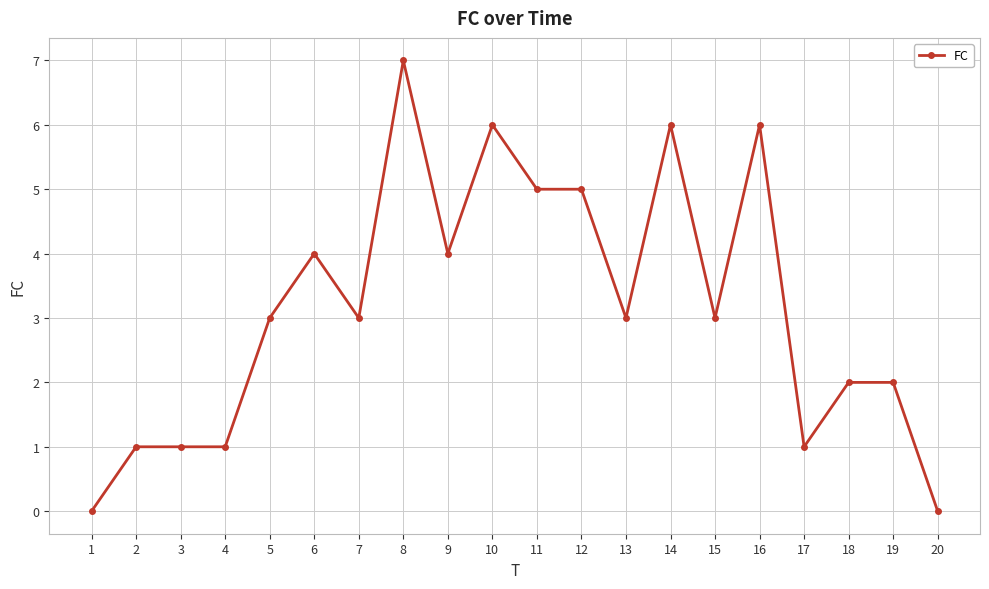

True or false: the data has more than 0 interior local peaks.

True